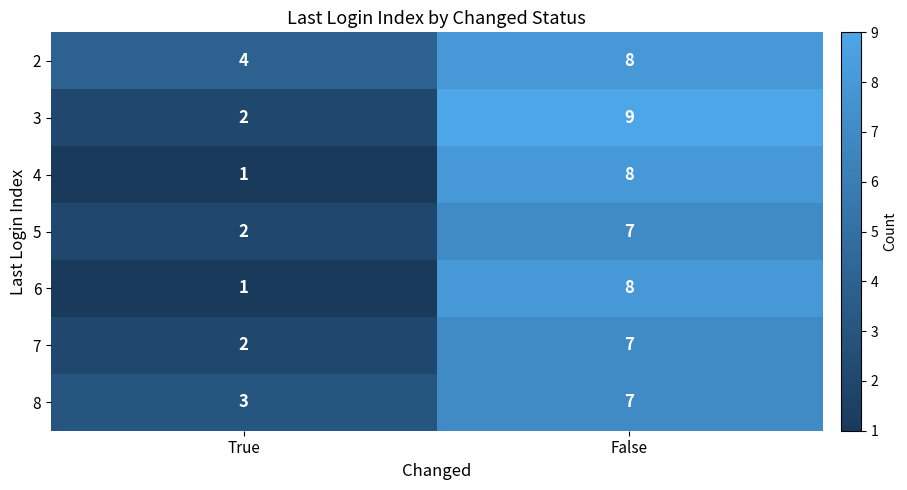

What value does the 7 series have at False?

7